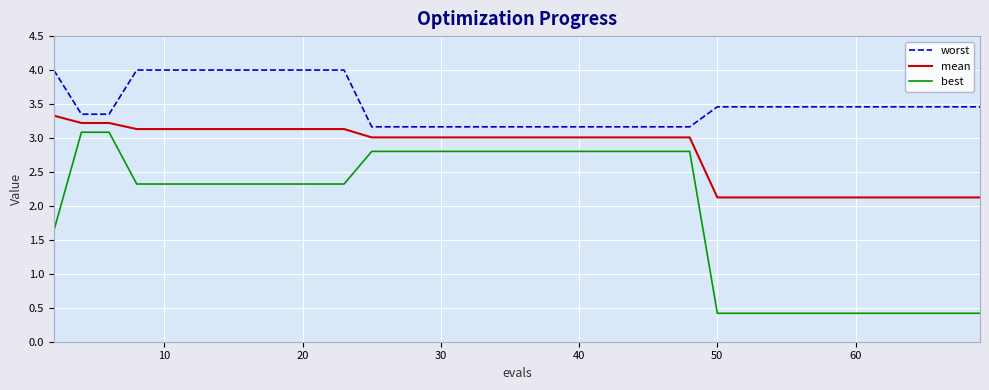

What are all the series names shown in the legend?

worst, mean, best